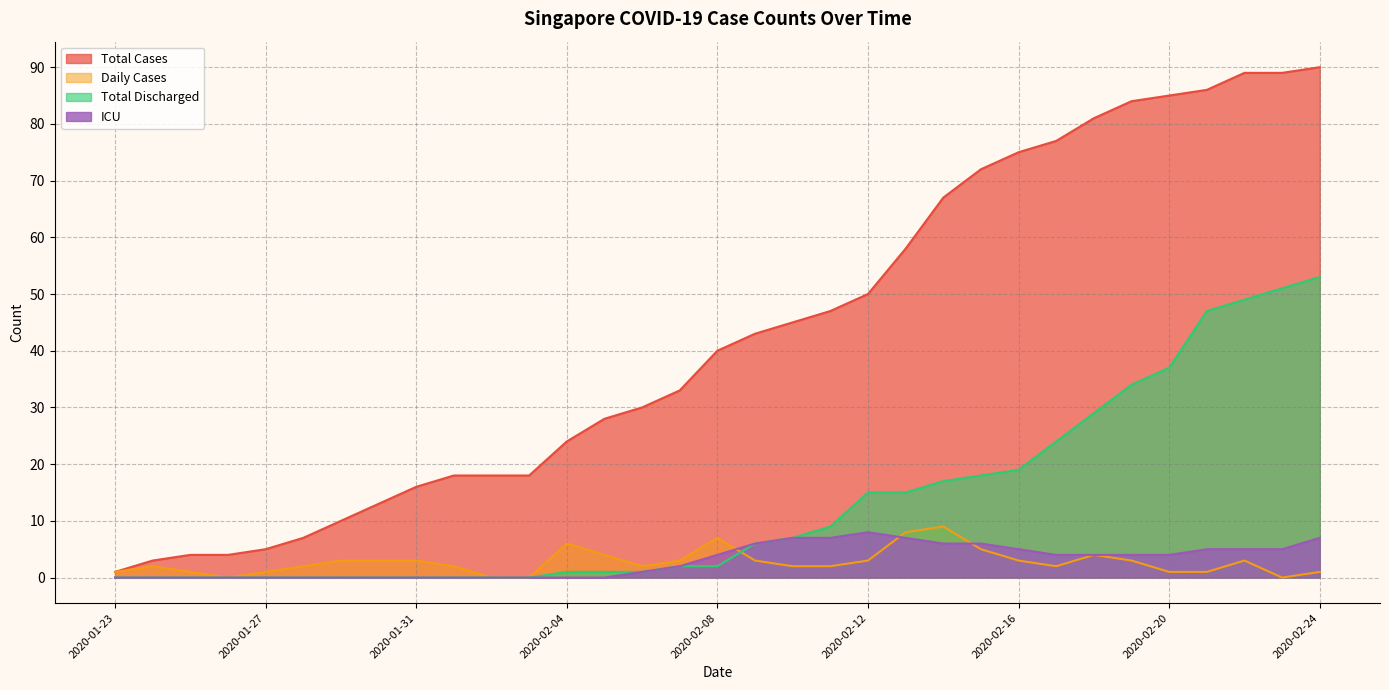

Which category has the lowest value in the ICU series?

2020-01-23